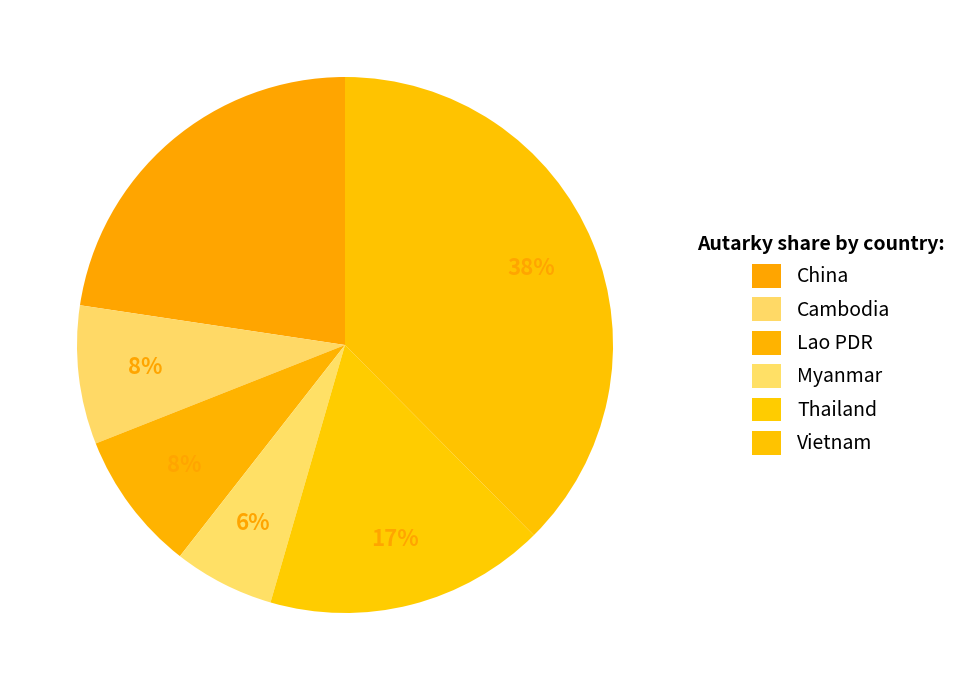

Which category has the smallest portion of the pie?

Myanmar